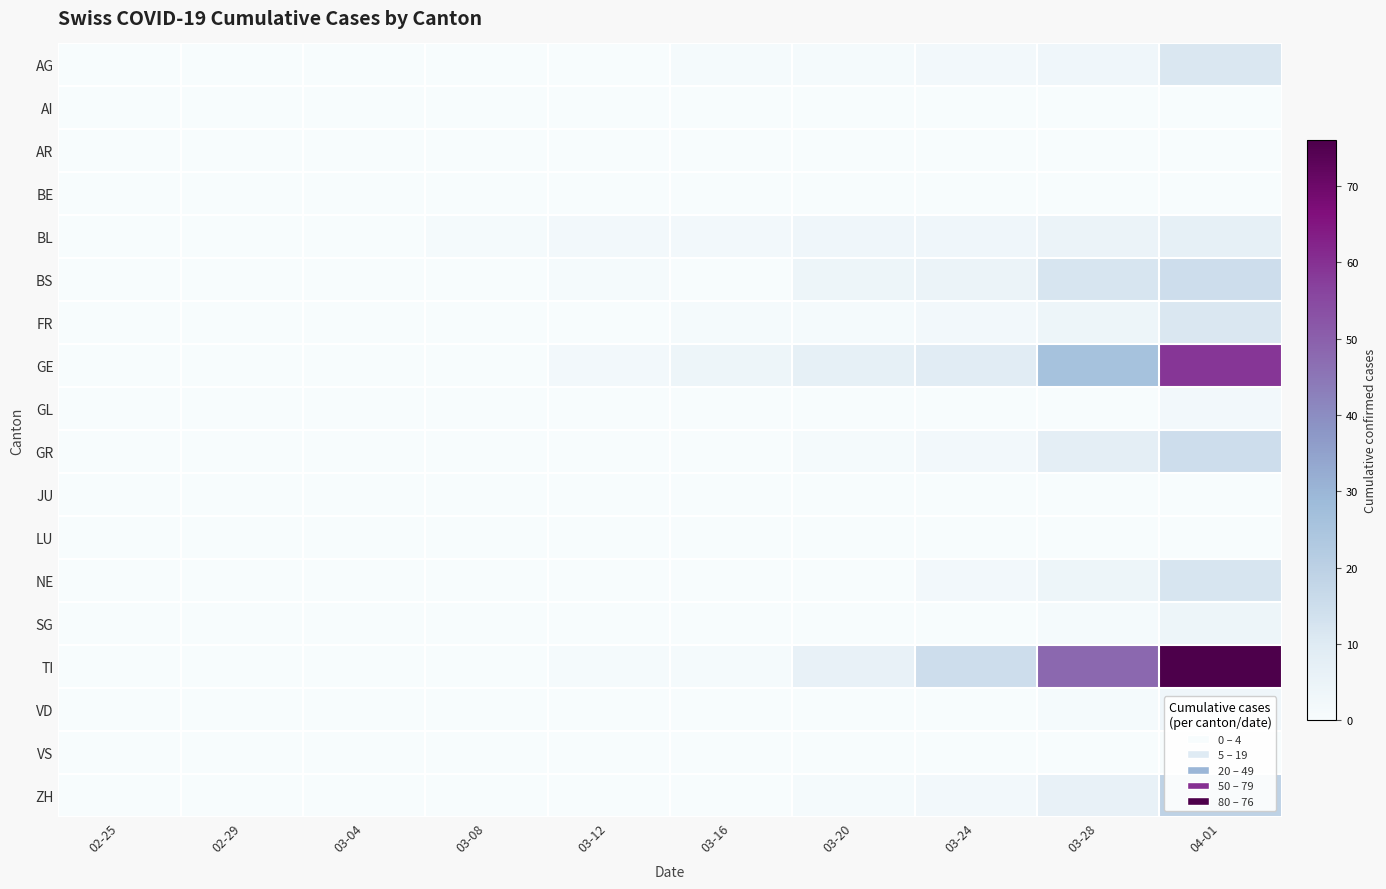

How many positive values does the AG series have?

5